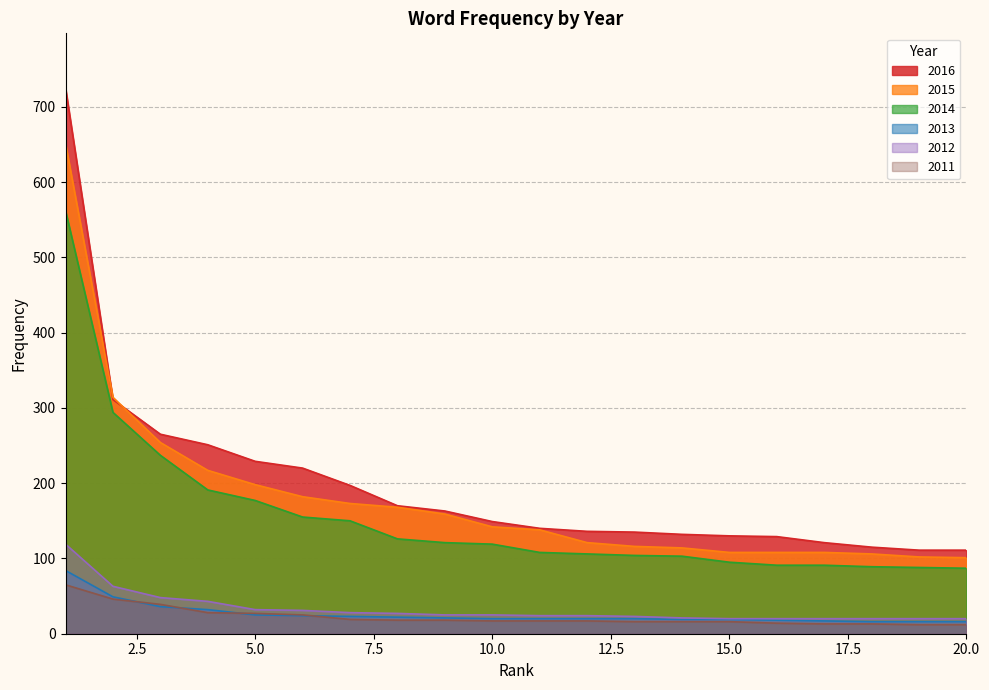

What is the difference between the maximum and second lowest values in the 2011 series?

53